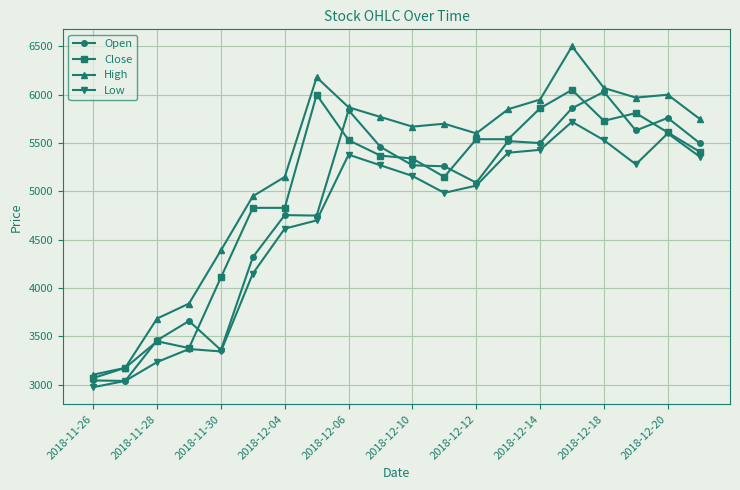

True or false: High and Low intersect in this chart.

False